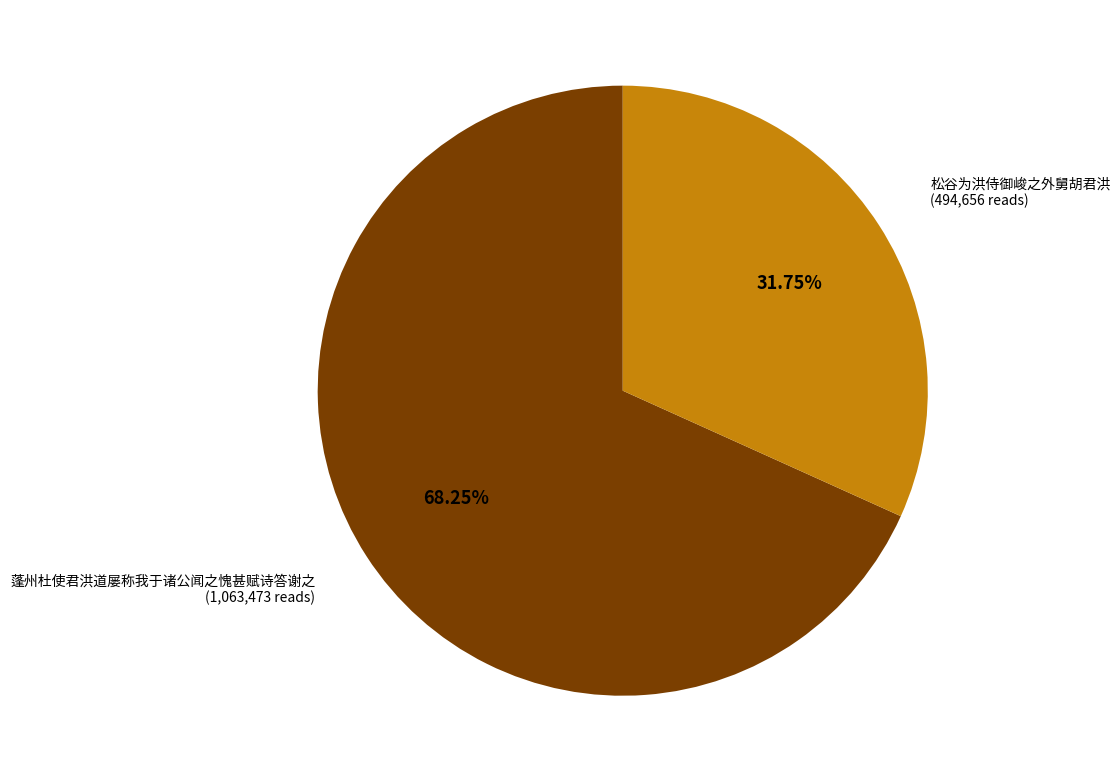

Which slice is the smallest?

松谷为洪侍御峻之外舅胡君洪